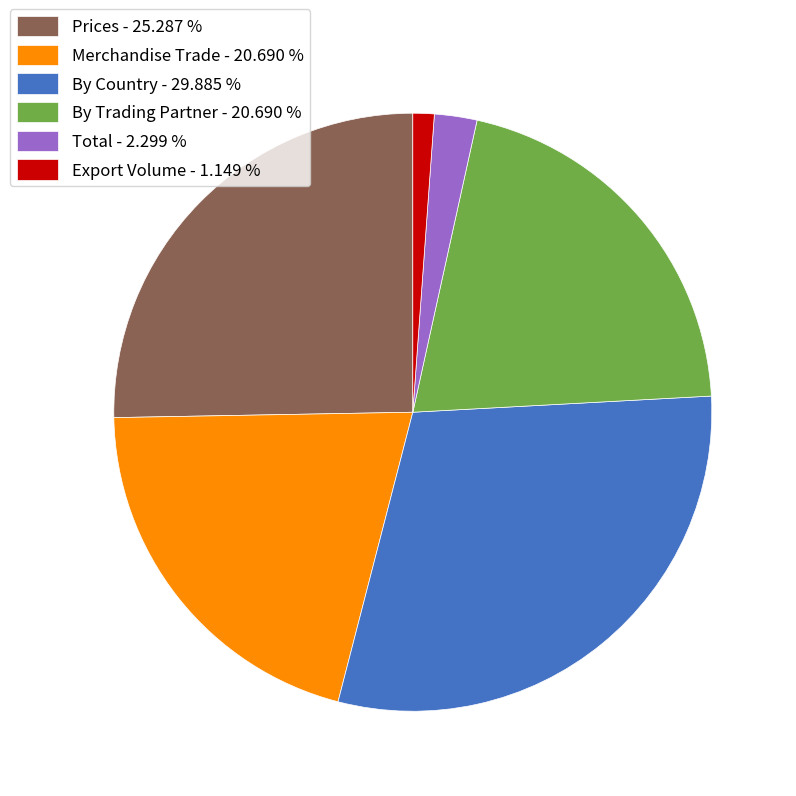

Is the sum of By Trading Partner - 20.690 % and Total - 2.299 % greater than half?

No